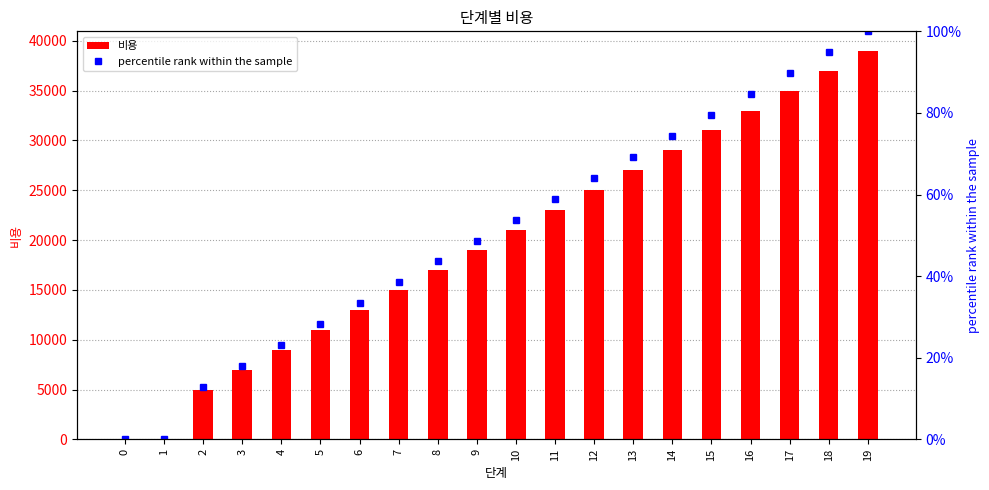

How many values in percentile rank within the sample are above zero?

18